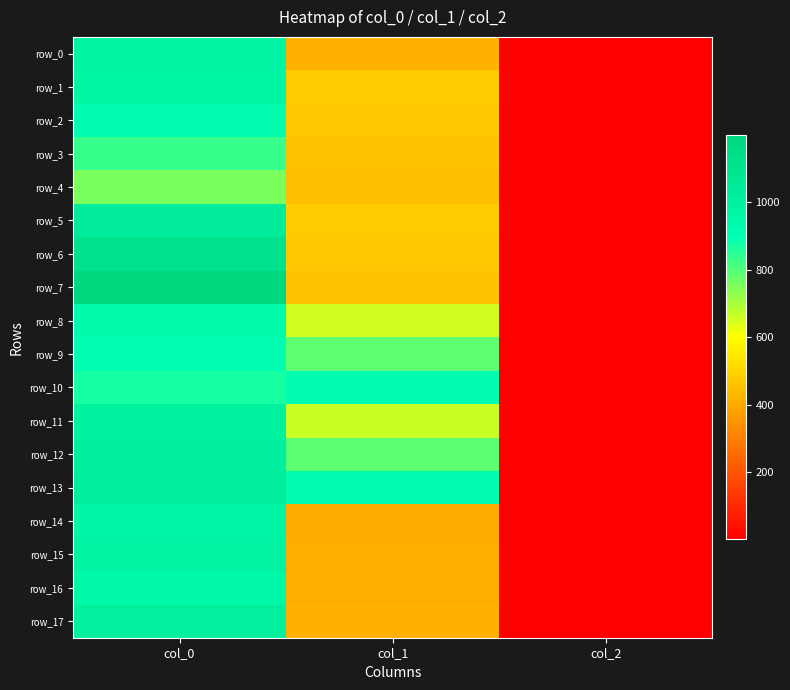

The value of row_5 at col_2 is 2.0. True or false?

True